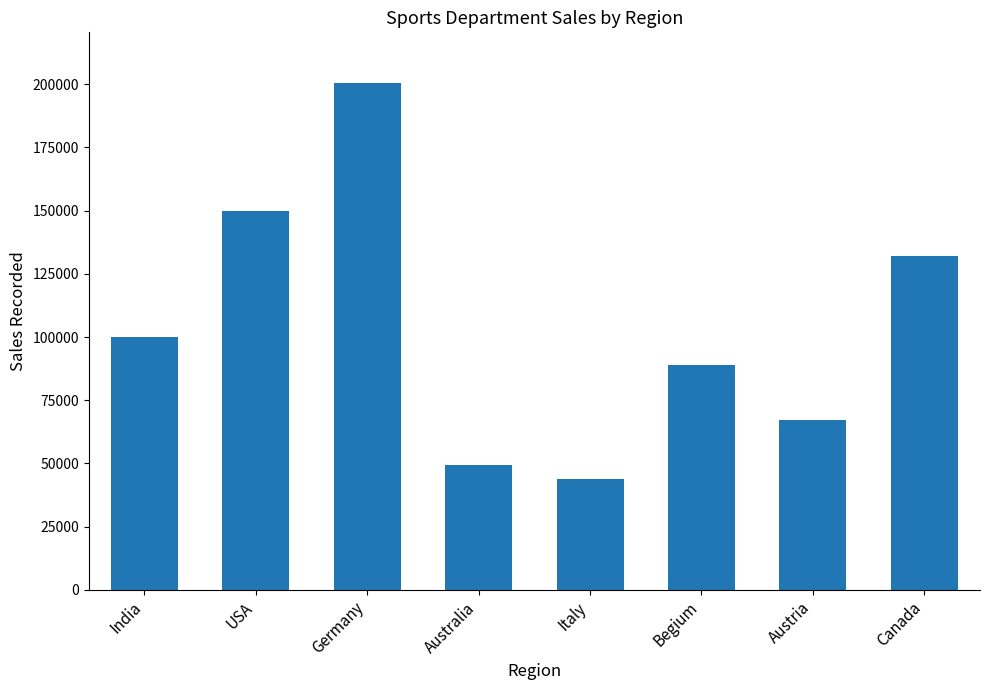

List the labels in order of value, smallest first.

Italy, Australia, Austria, Begium, India, Canada, USA, Germany